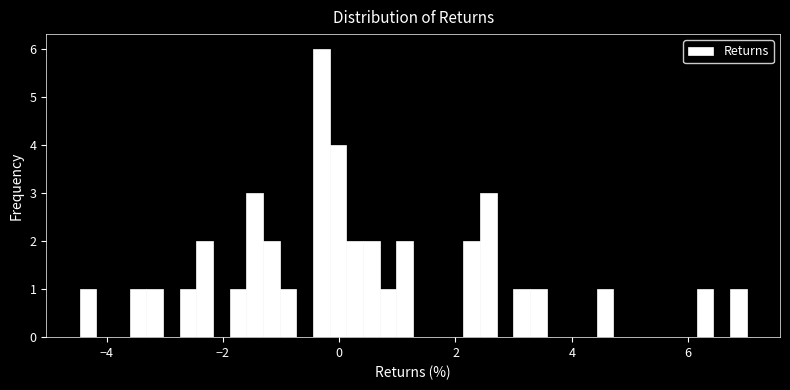

Read against the x-axis, roughly where is the centre of the tallest bar?

-0.4